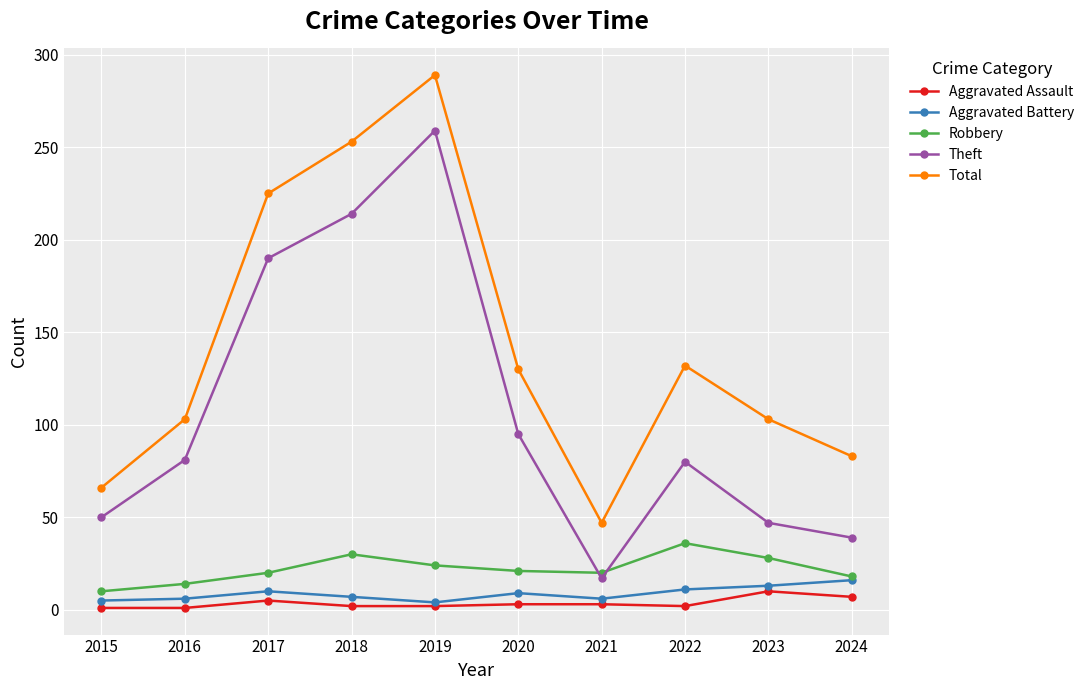

Is it true that Theft equals 214 at 2018?

True